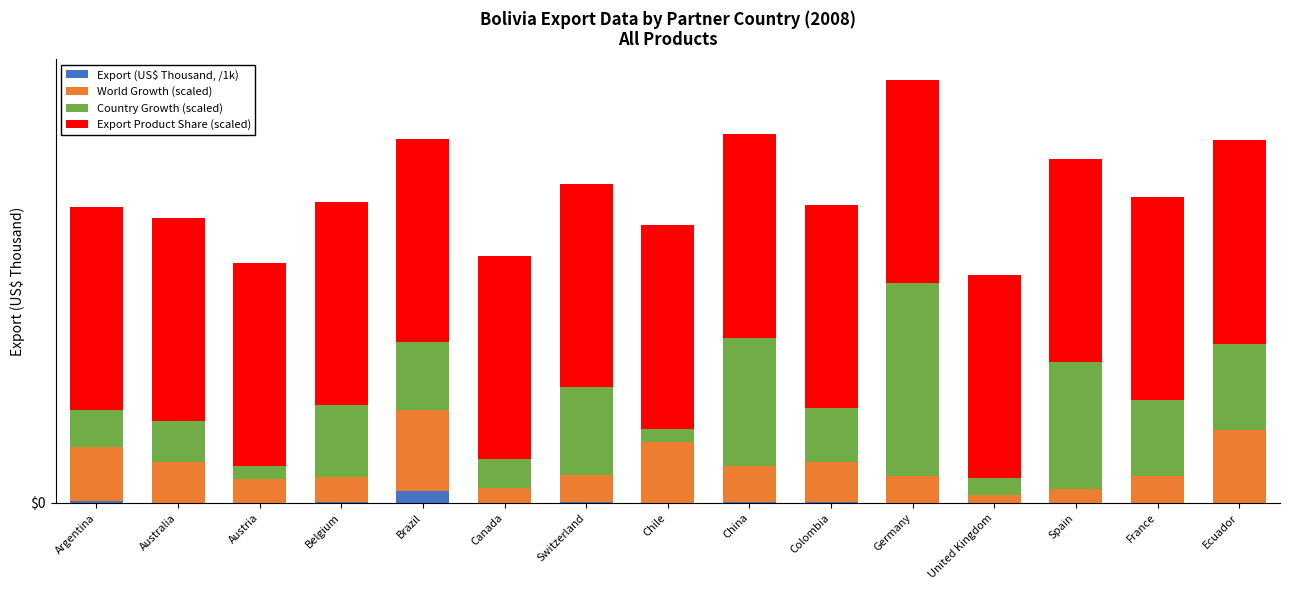

At which label is World Growth (scaled) closest to 10805?

Australia